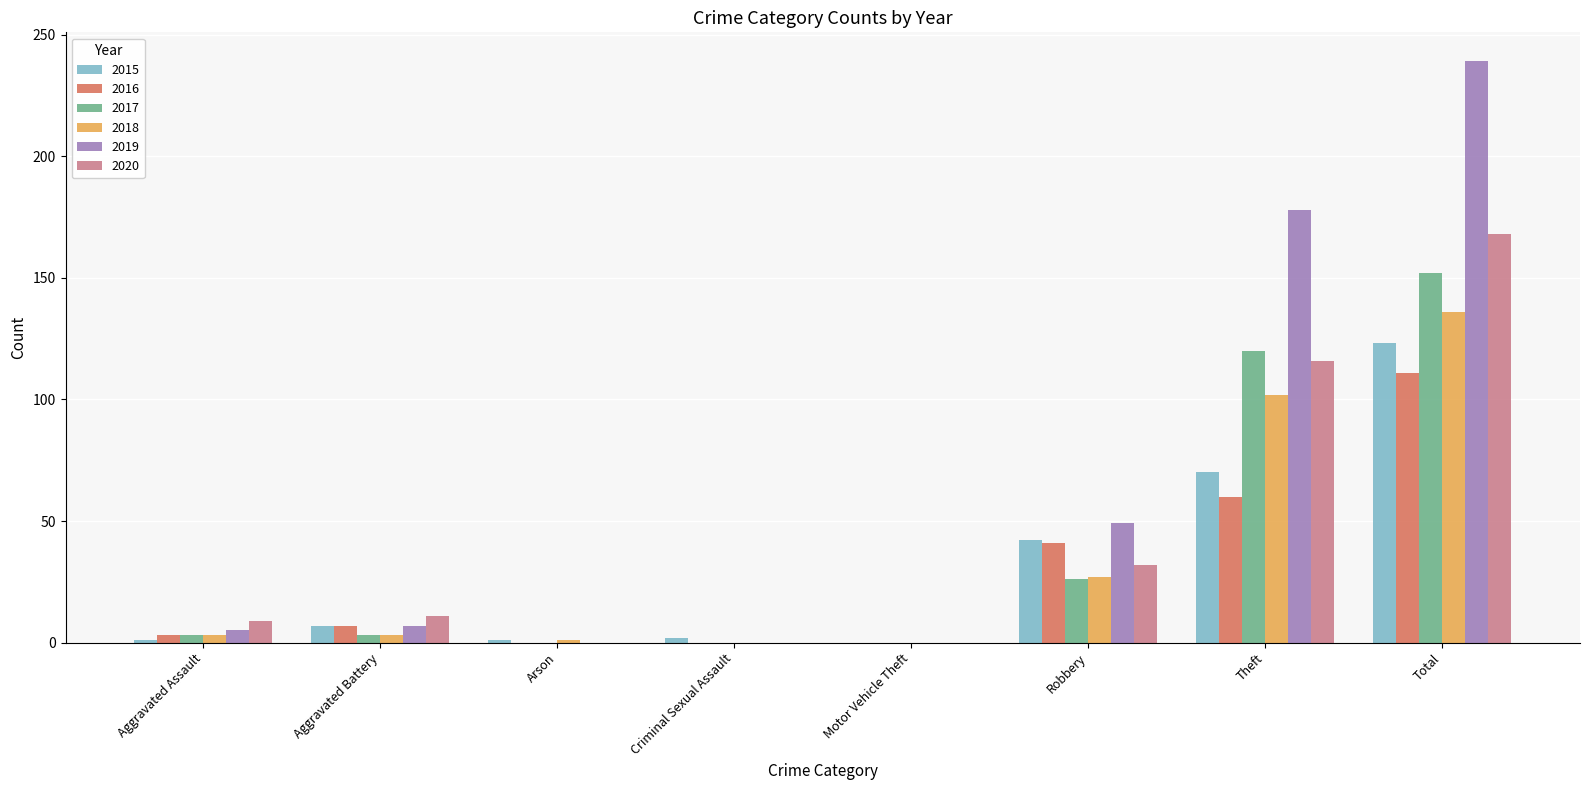

What are all the series names shown in the legend?

2015, 2016, 2017, 2018, 2019, 2020